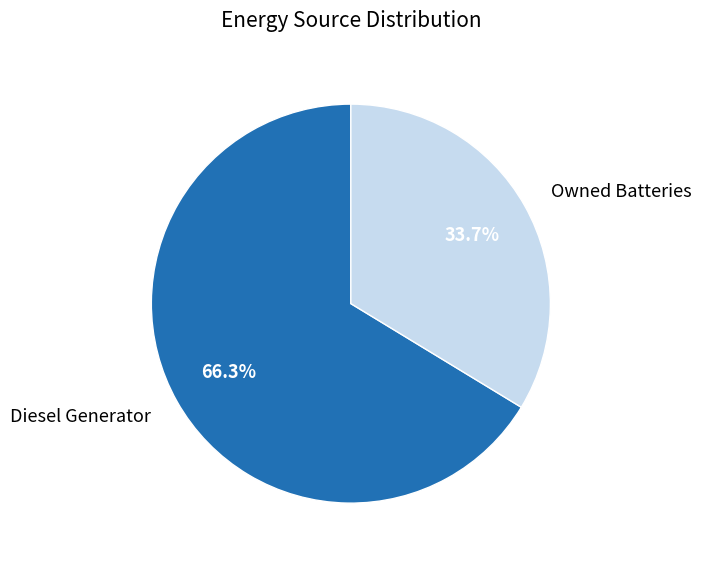

Is there a majority slice in this chart?

Yes